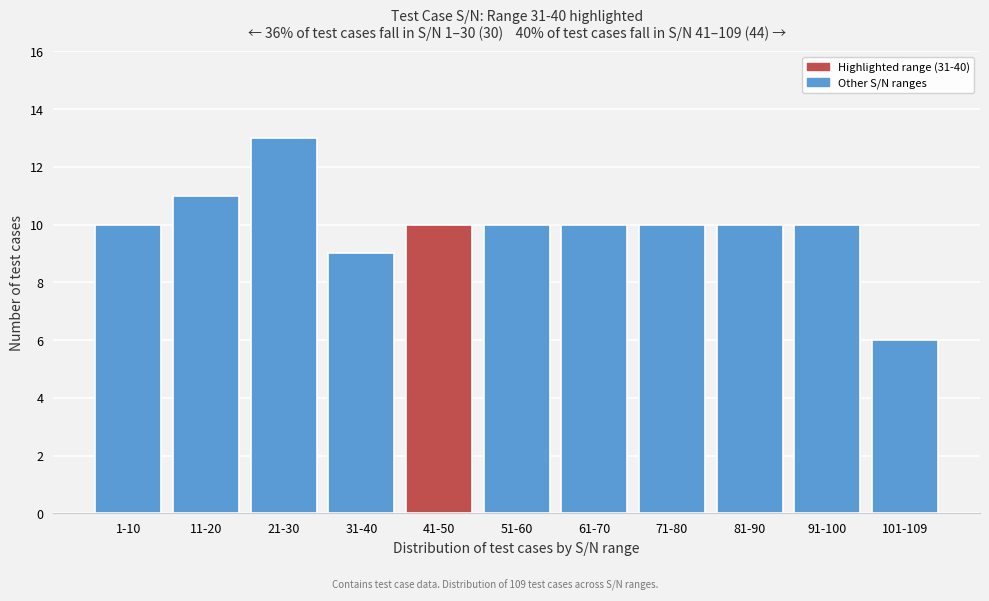

Reading left to right, list all the values displayed in this chart.

10	11	13	9	10	10	10	10	10	10	6